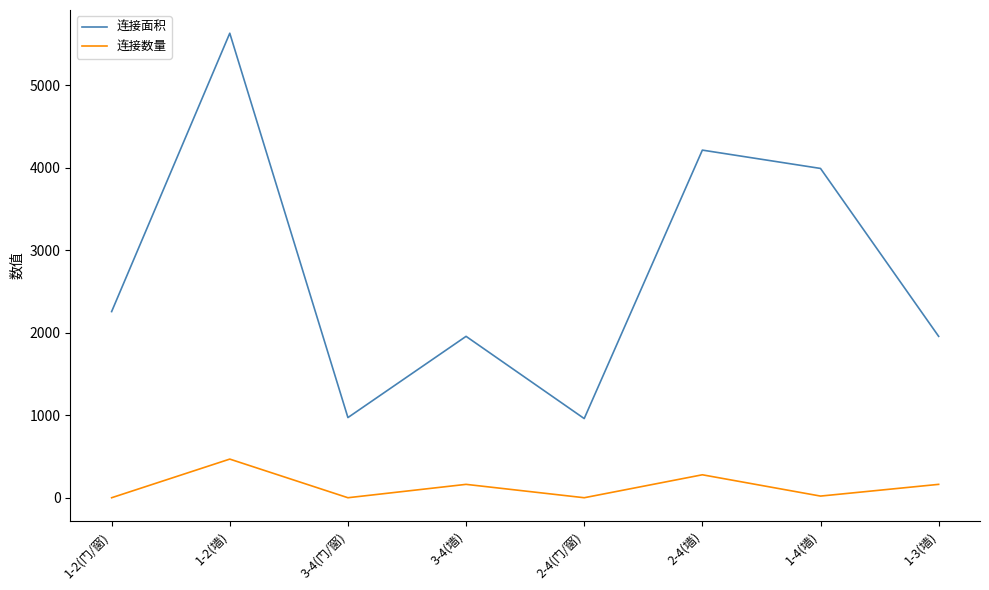

List the series in order of their peak value, lowest first.

连接数量, 连接面积